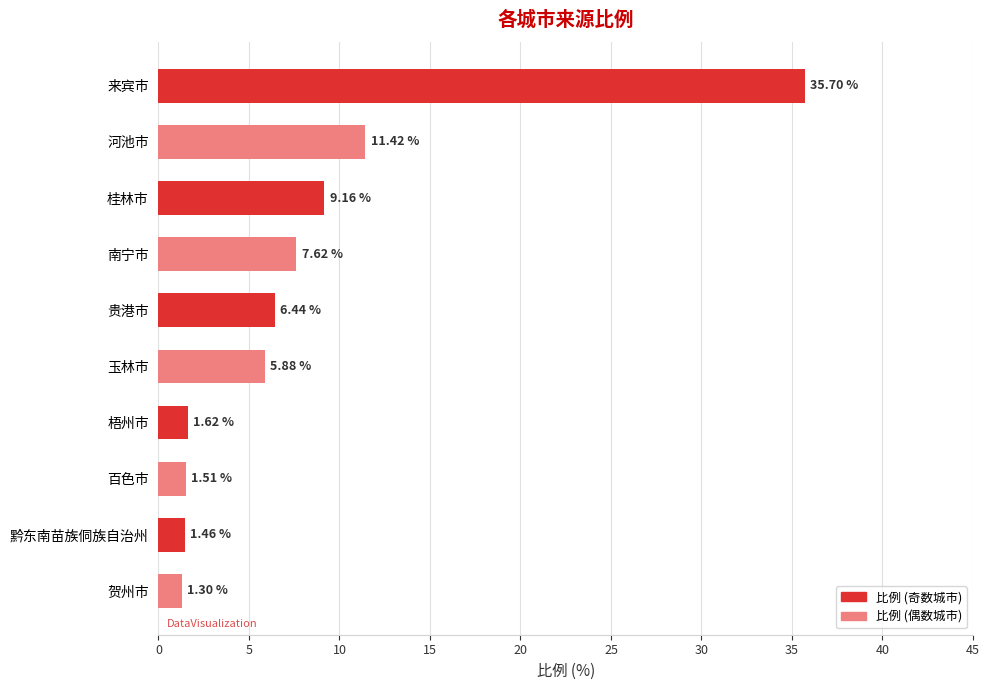

Approximately how many times larger is the value at 来宾市 compared to 黔东南苗族侗族自治州?

24.5